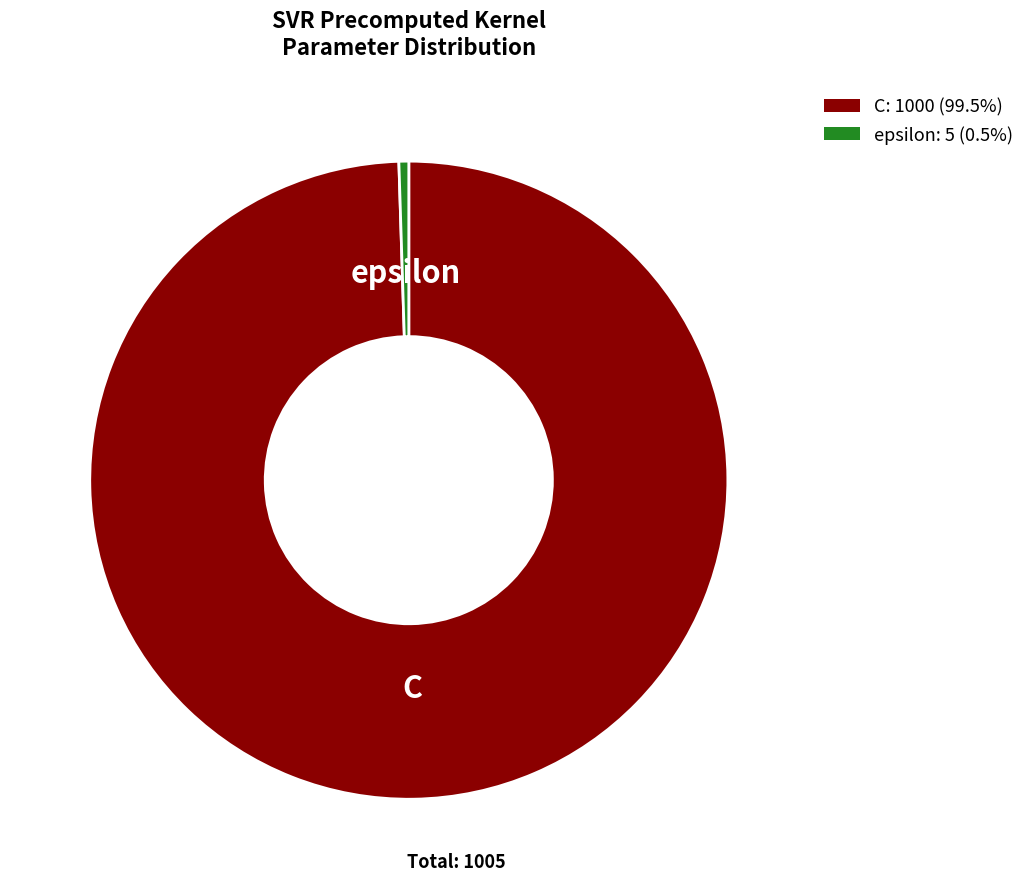

Is the sum of epsilon and C greater than half?

Yes